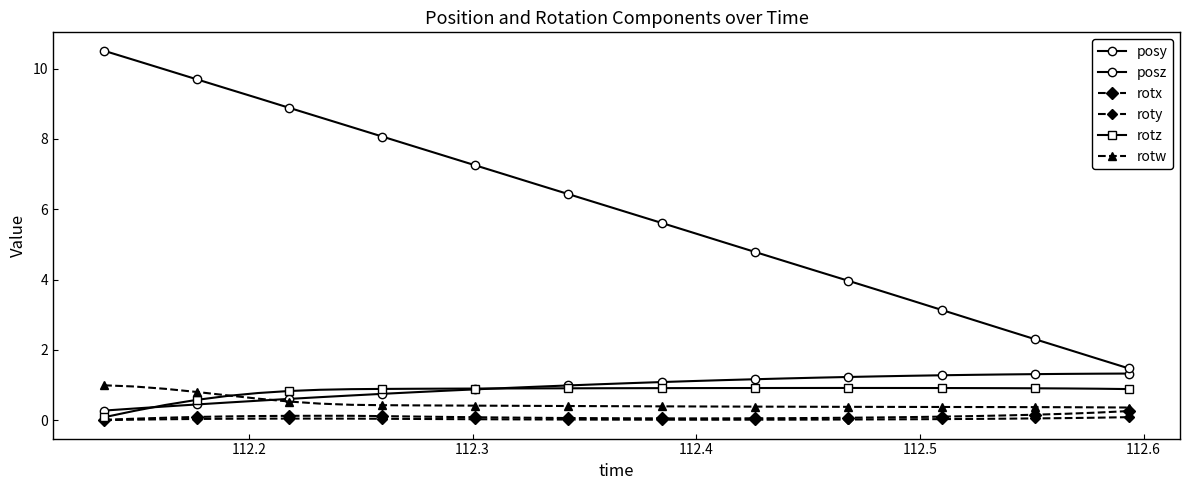

Is this an area chart (filled region under the line)?

No